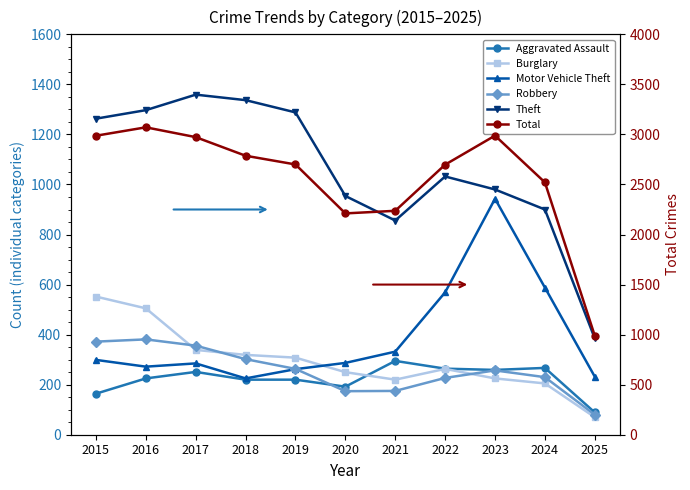

Reading left to right, what are all the values shown in this chart?

Aggravated Assault: 2015=164	2016=225	2017=251	2018=220	2019=220	2020=192	2021=295	2022=264	2023=259	2024=267	2025=89
Burglary: 2015=552	2016=505	2017=339	2018=319	2019=308	2020=250	2021=220	2022=263	2023=225	2024=205	2025=70
Motor Vehicle Theft: 2015=299	2016=272	2017=285	2018=225	2019=262	2020=287	2021=332	2022=569	2023=943	2024=588	2025=232
Robbery: 2015=372	2016=381	2017=356	2018=302	2019=263	2020=174	2021=175	2022=227	2023=257	2024=230	2025=80
Theft: 2015=1263	2016=1297	2017=1359	2018=1337	2019=1288	2020=954	2021=856	2022=1032	2023=980	2024=900	2025=385
Total: 2015=2987	2016=3071	2017=2973	2018=2787	2019=2700	2020=2211	2021=2237	2022=2698	2023=2988	2024=2521	2025=989